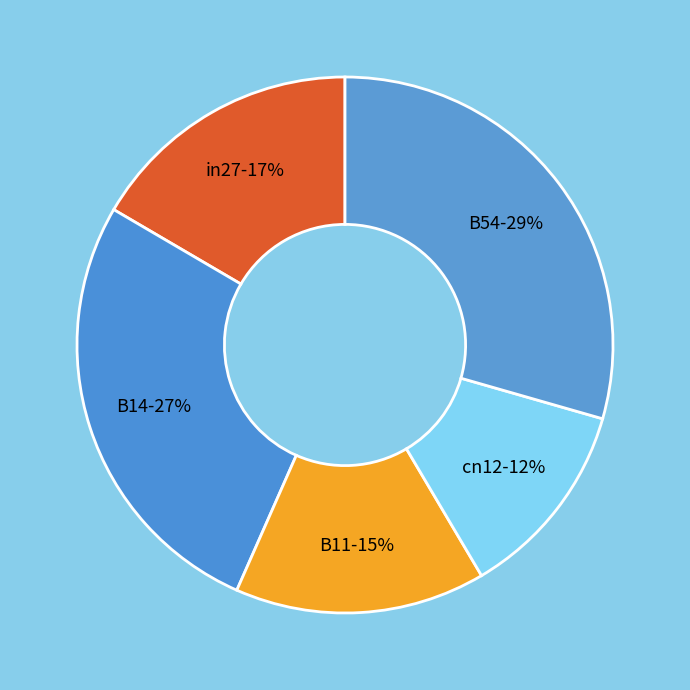

True or false: B14 accounts for 27% of the total.

True